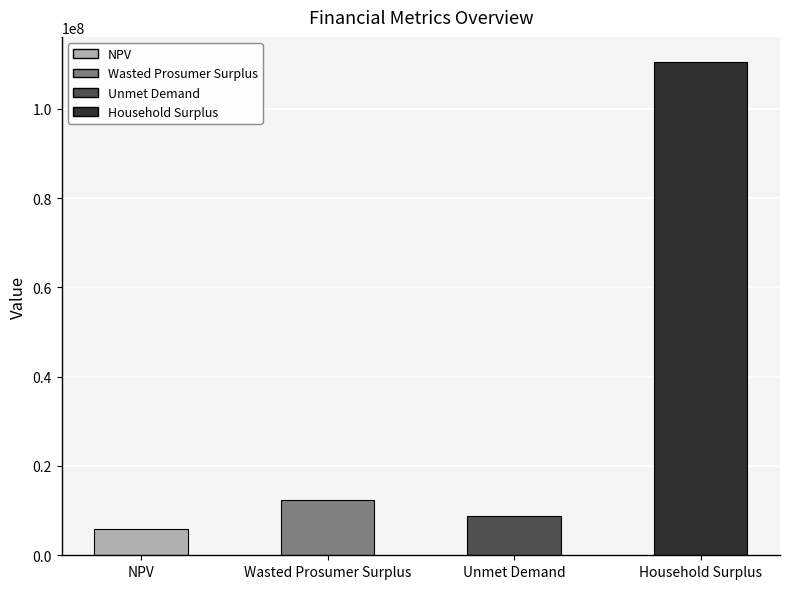

What is the difference between the values at Unmet Demand and Wasted Prosumer Surplus?

3721422.5